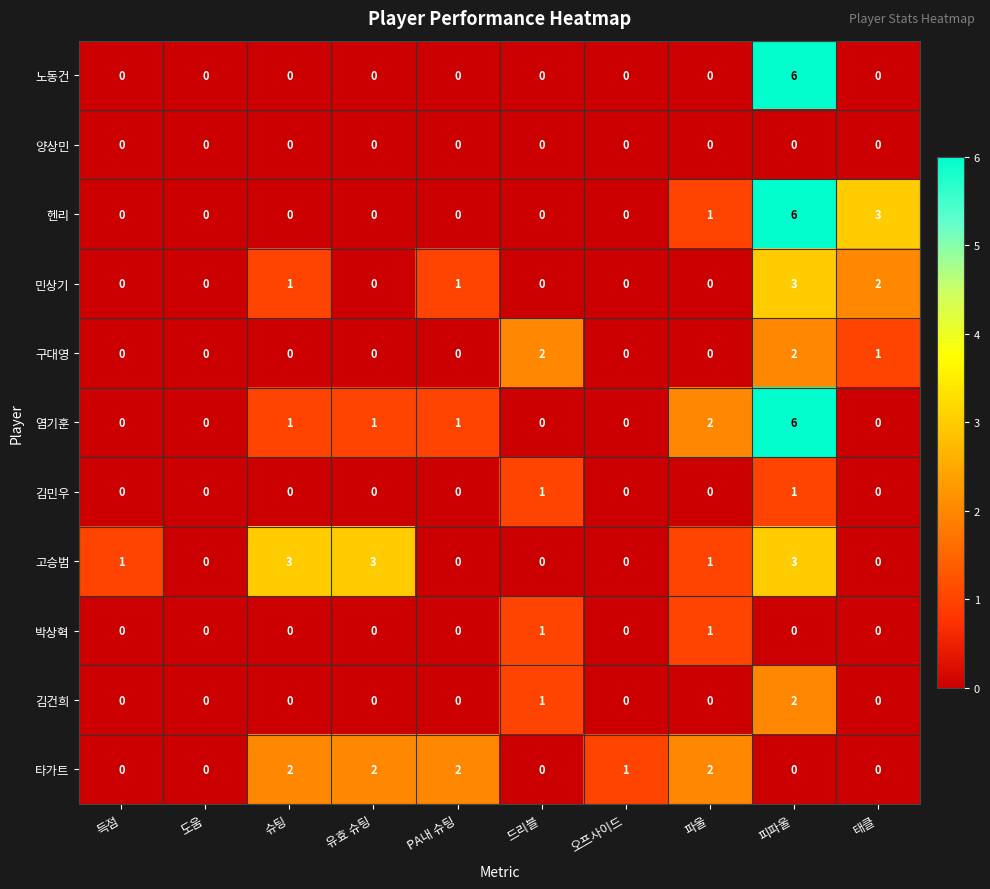

Is it true that 염기훈 equals -2 at 오프사이드?

False